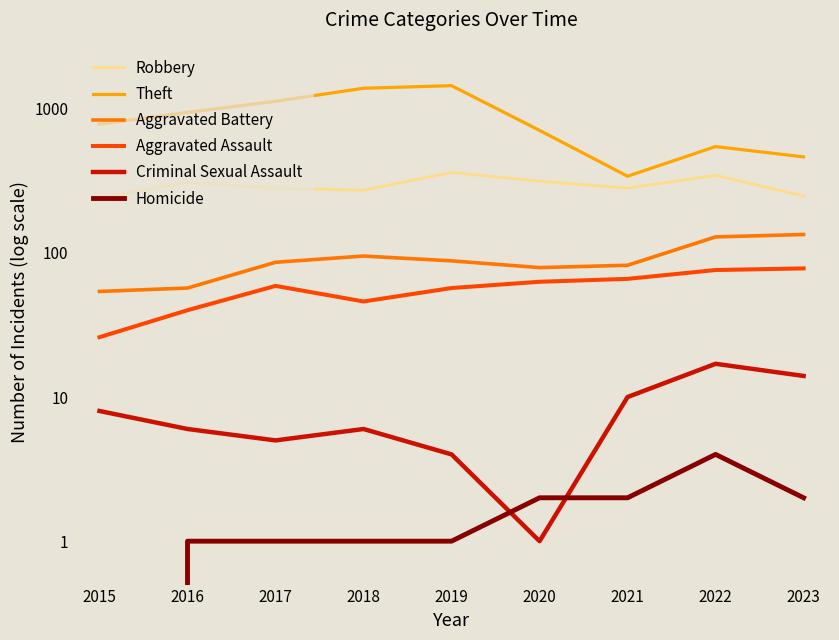

Read the Robbery value at 2023, to the nearest 50.

250